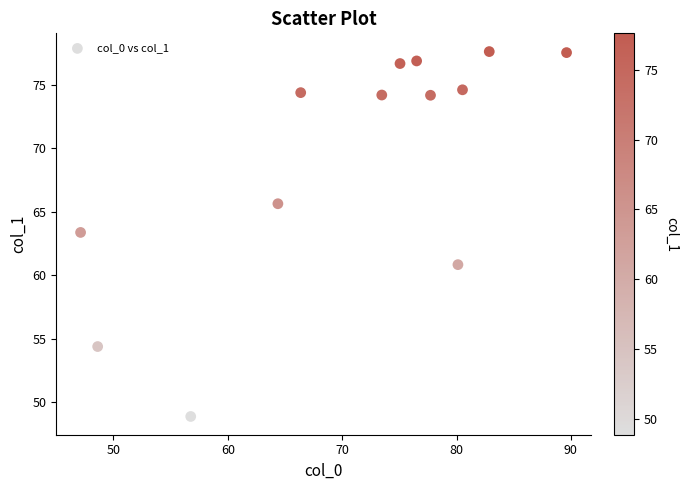

What is the range of X values (max minus min)?

42.5